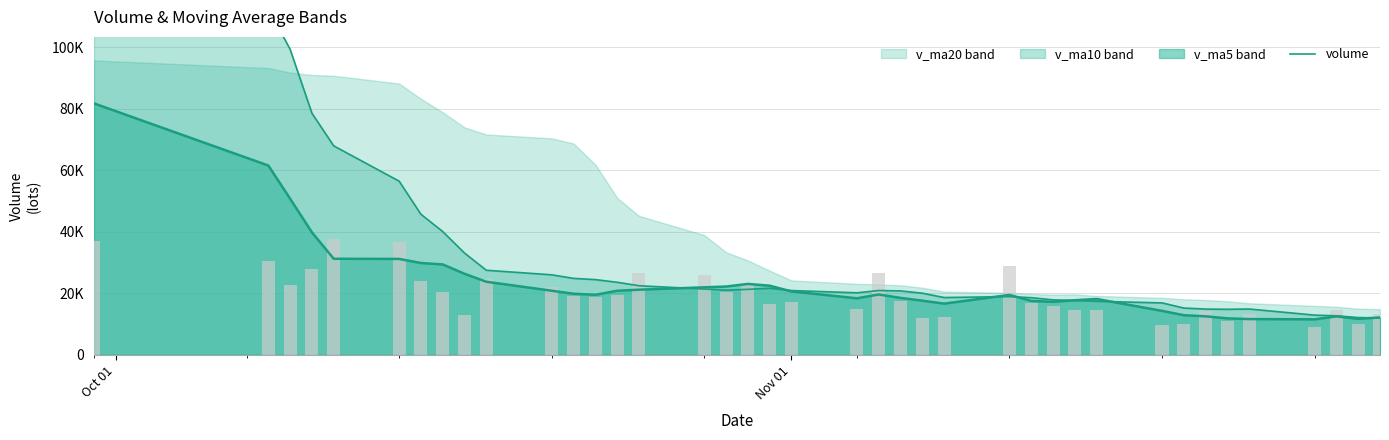

Where does the data first go above 17531?

Oct 01